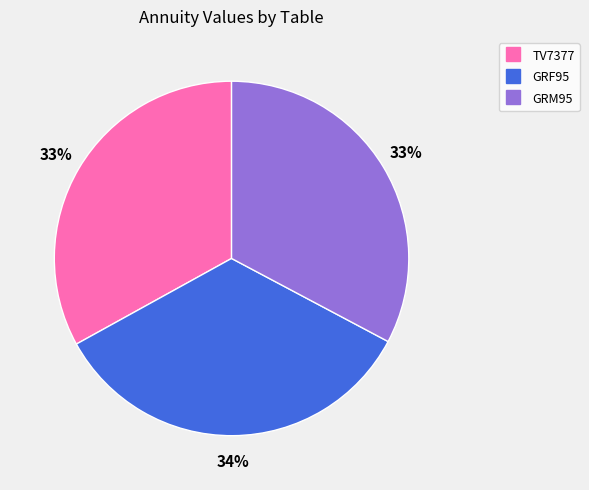

Does GRF95 account for over 50% of the chart?

No